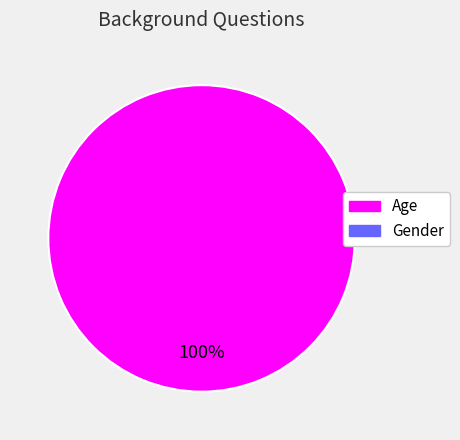

Is there a majority slice in this chart?

Yes